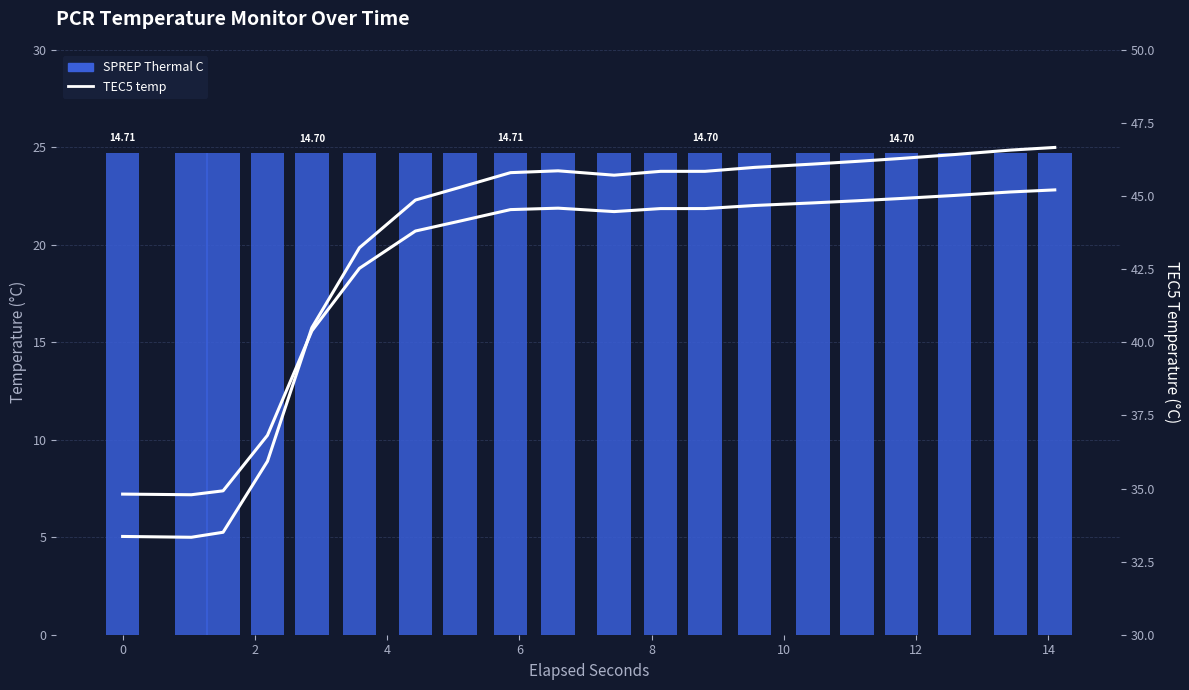

How many groups of bars are there?

20